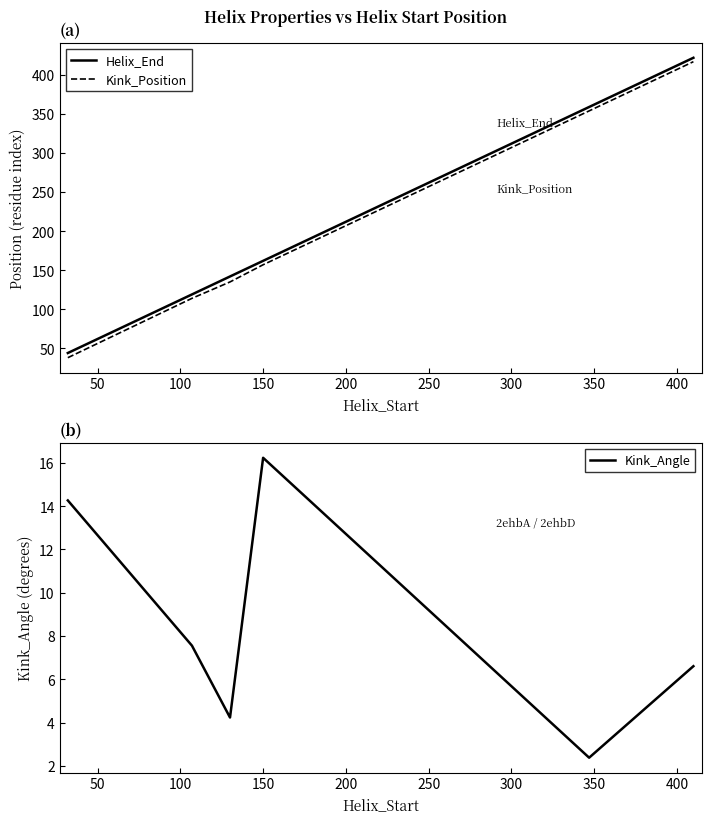

How many lines are shown in the chart?

3